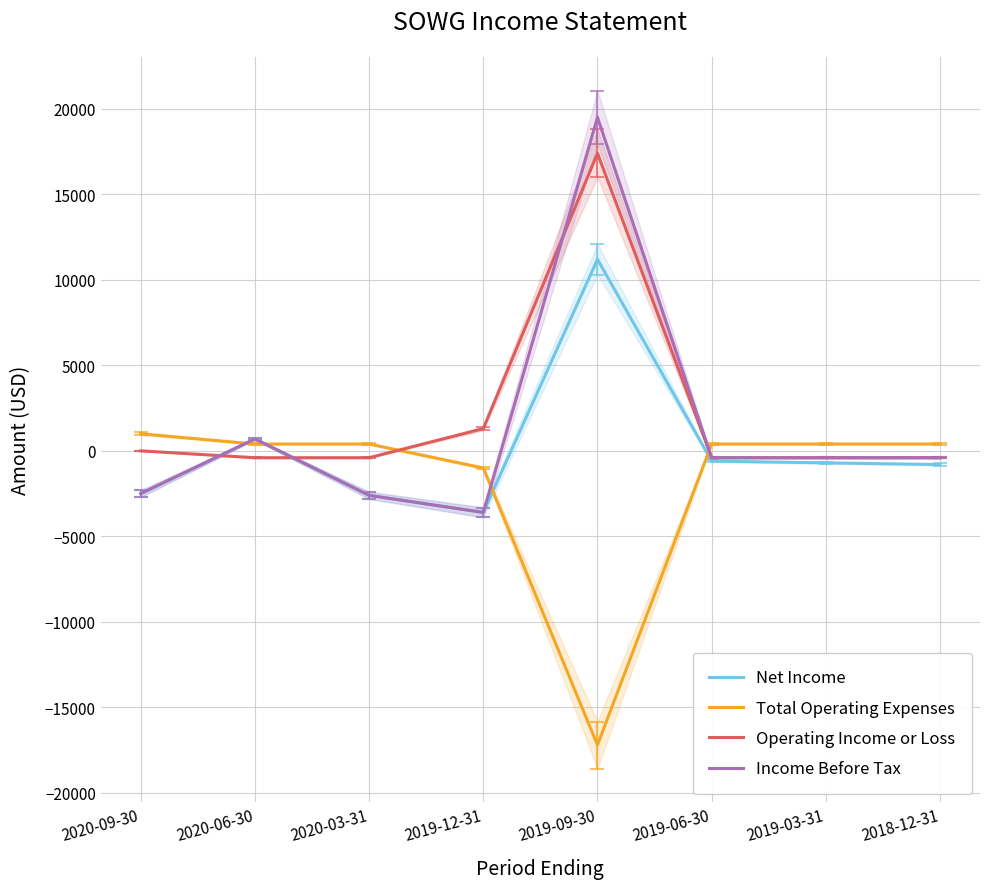

How many lines are shown in the chart?

4